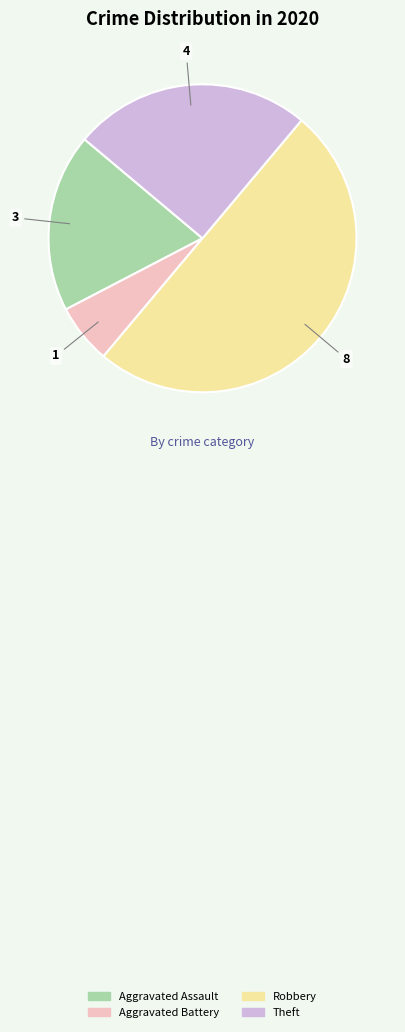

Is the sum of Aggravated Assault and Aggravated Battery greater than half?

No